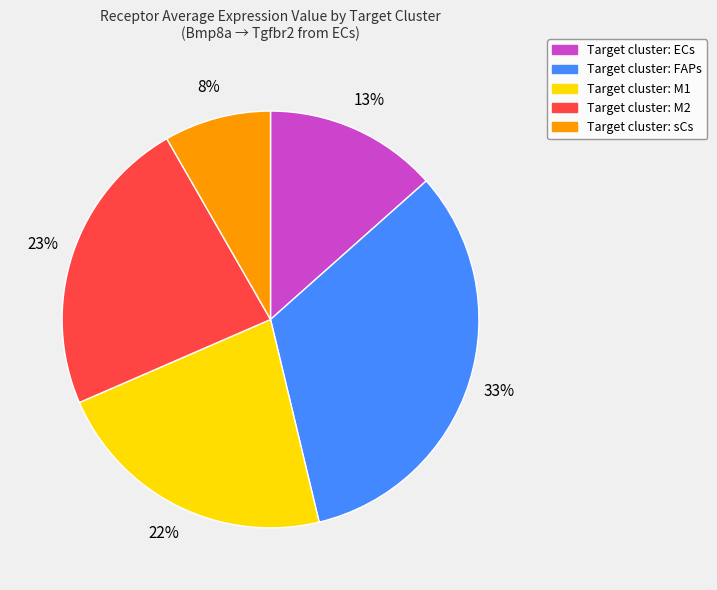

How many segments does this pie chart have?

5